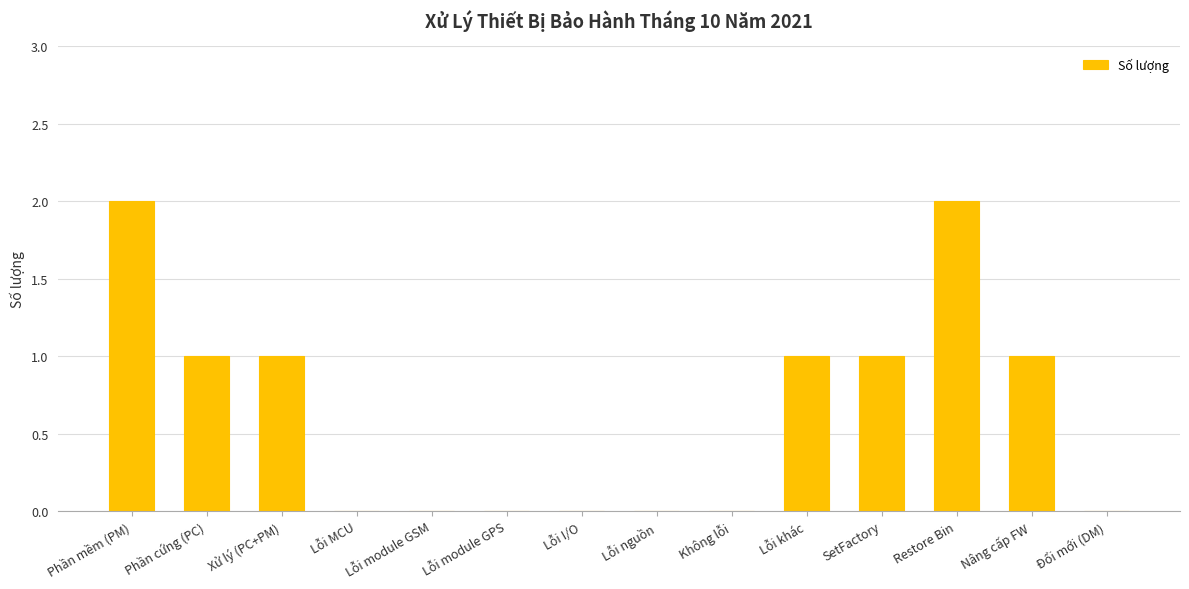

Reading left to right, extract all data points from this chart.

Phần mềm (PM)=2	Phần cứng (PC)=1	Xử lý (PC+PM)=1	Lỗi MCU=0	Lỗi module GSM=0	Lỗi module GPS=0	Lỗi I/O=0	Lỗi nguồn=0	Không lỗi=0	Lỗi khác=1	SetFactory=1	Restore Bin=2	Nâng cấp FW=1	Đổi mới (DM)=0